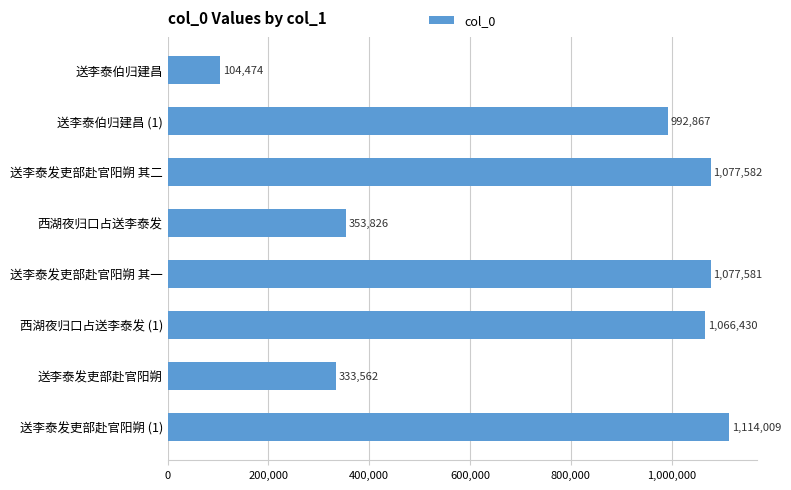

Are the bars horizontal?

Yes